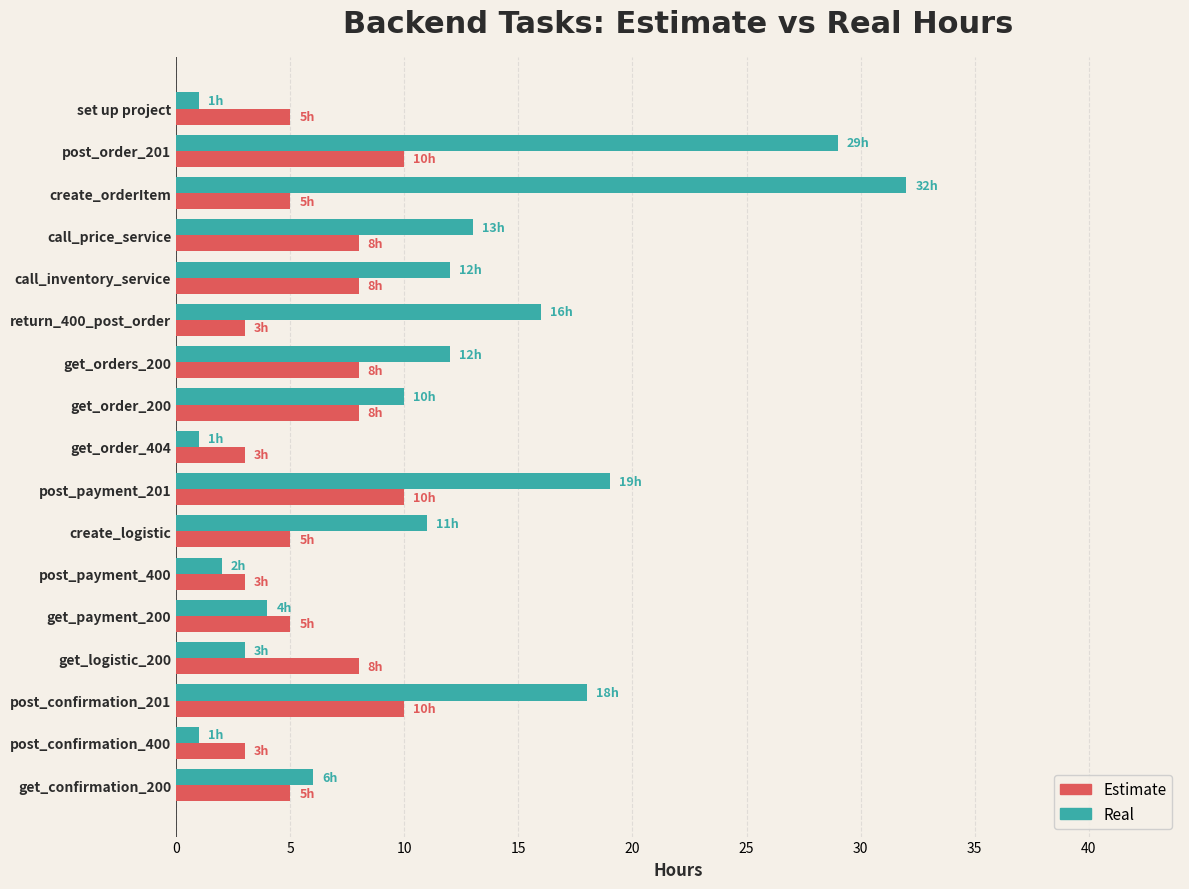

Is it true that Real equals 7 at return_400_post_order?

False